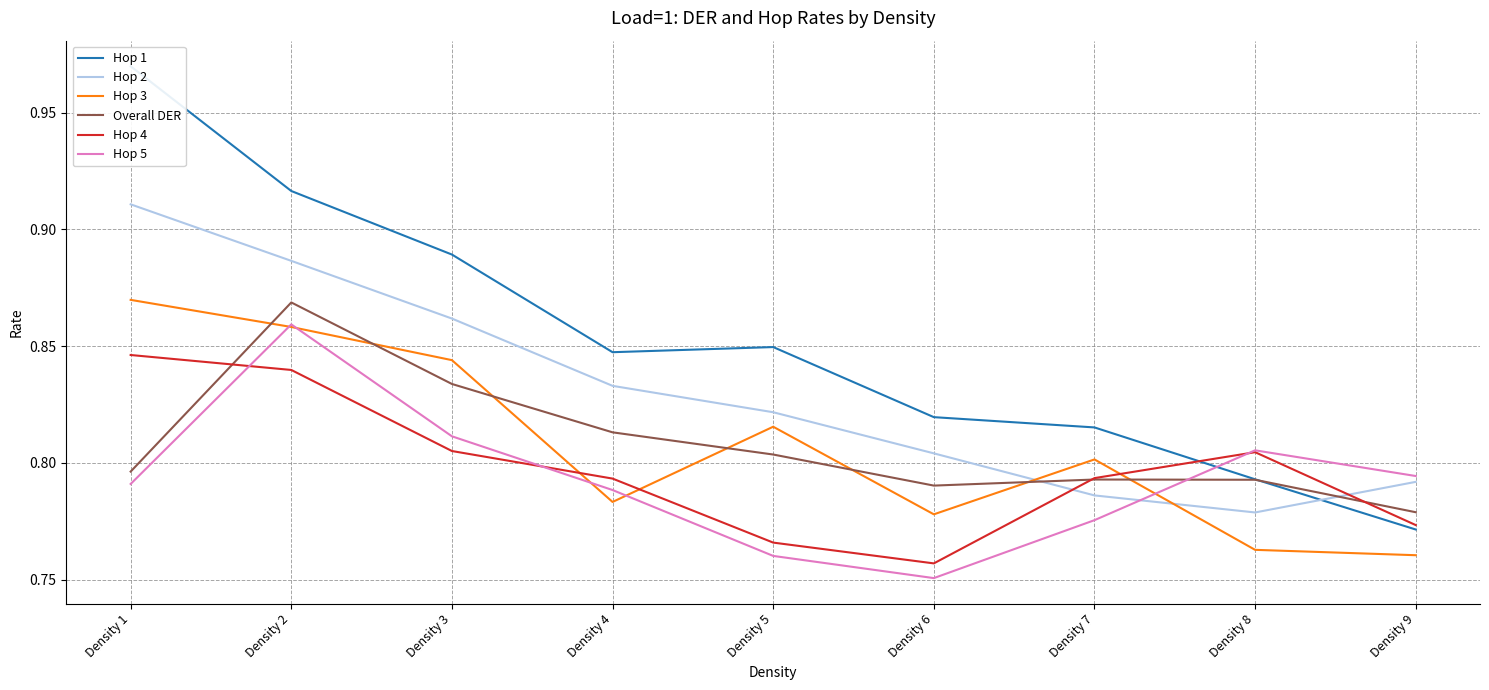

What is the value of the Hop 5 point at the 5th from the left?

0.8